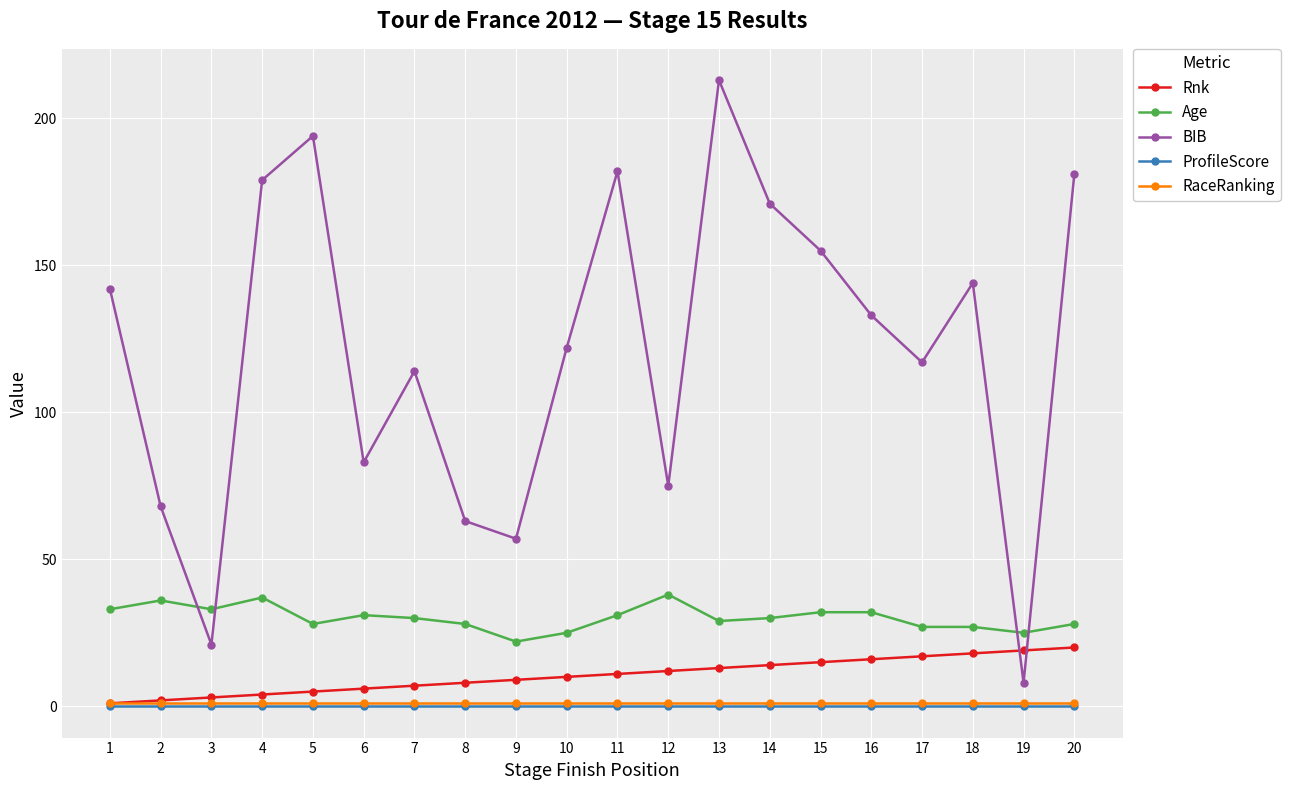

At which label does Age first exceed 30?

1